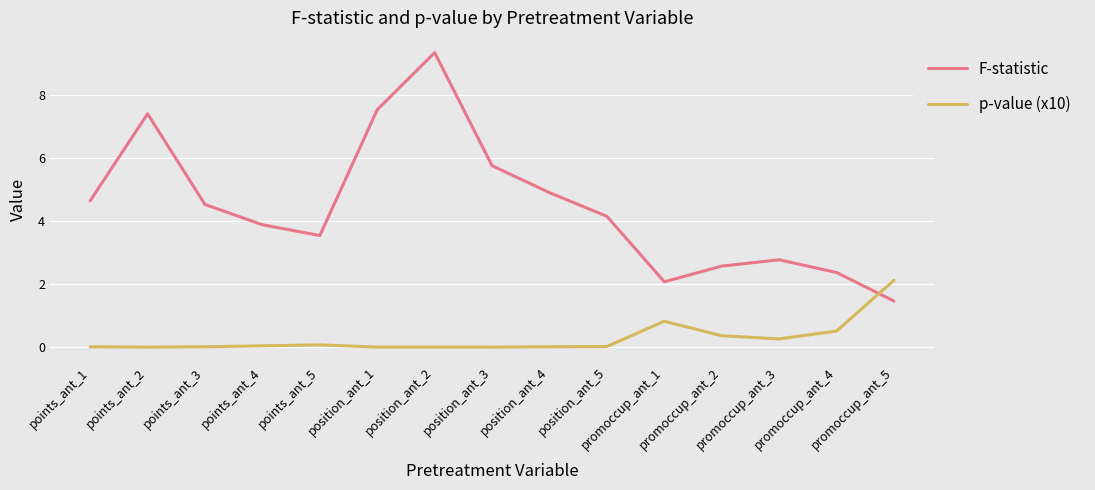

What is the difference between the p-value (x10) values at promoccup_ant_5 and promoccup_ant_1?

1.3